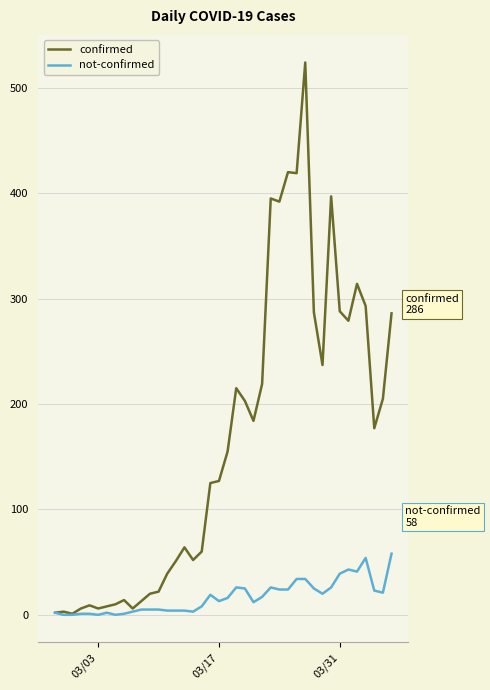

Which series has the largest range (max minus min)?

confirmed